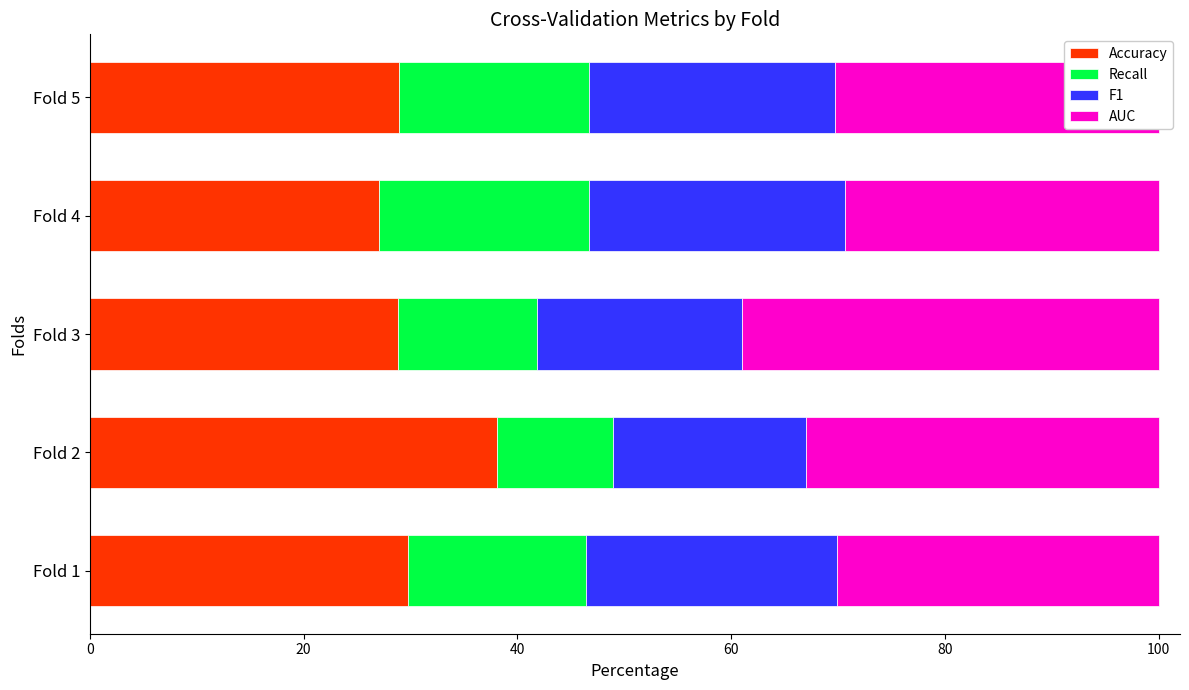

At which label does Accuracy reach its peak?

Fold 2